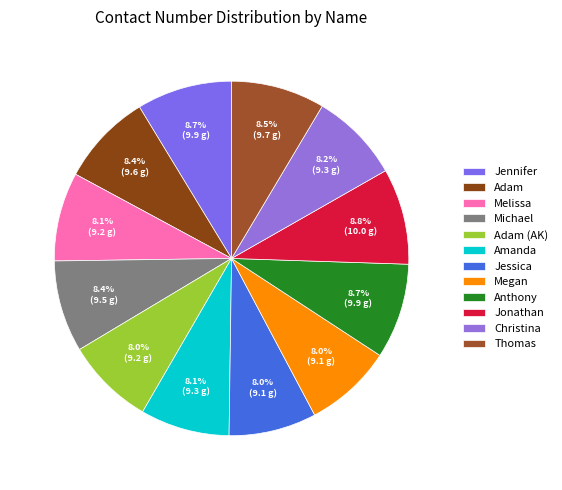

How many segments does this pie chart have?

12